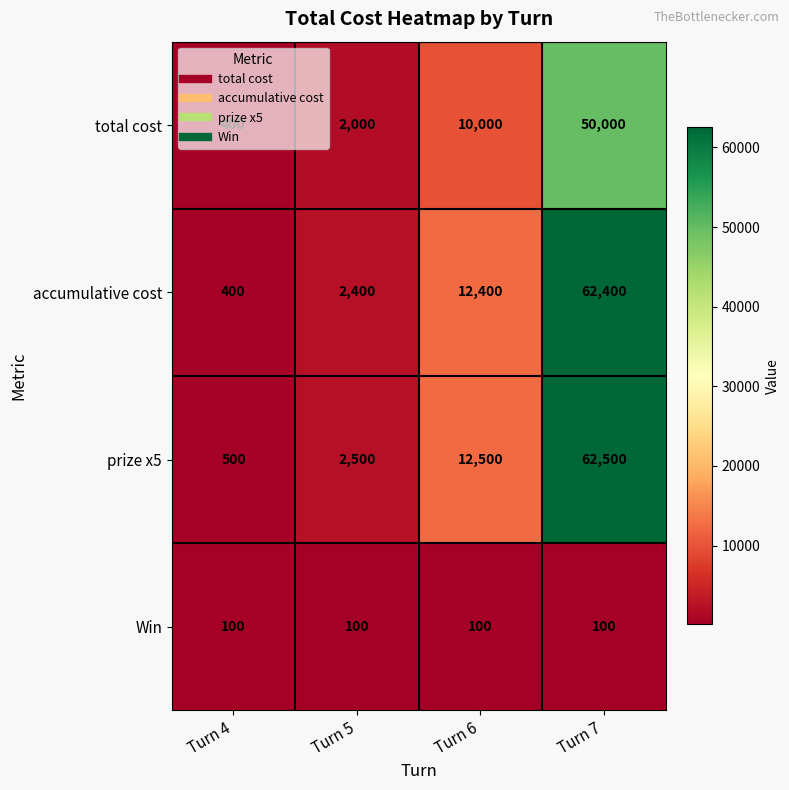

What is the smallest value displayed?

100